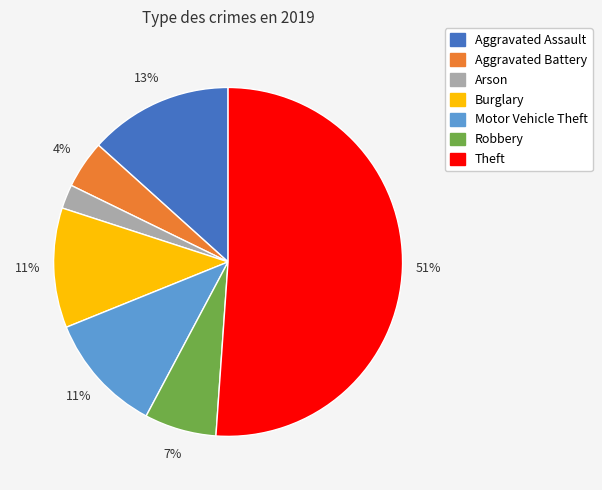

To the nearest percent, what is the difference between the Theft and Aggravated Battery slice percentages?

47%